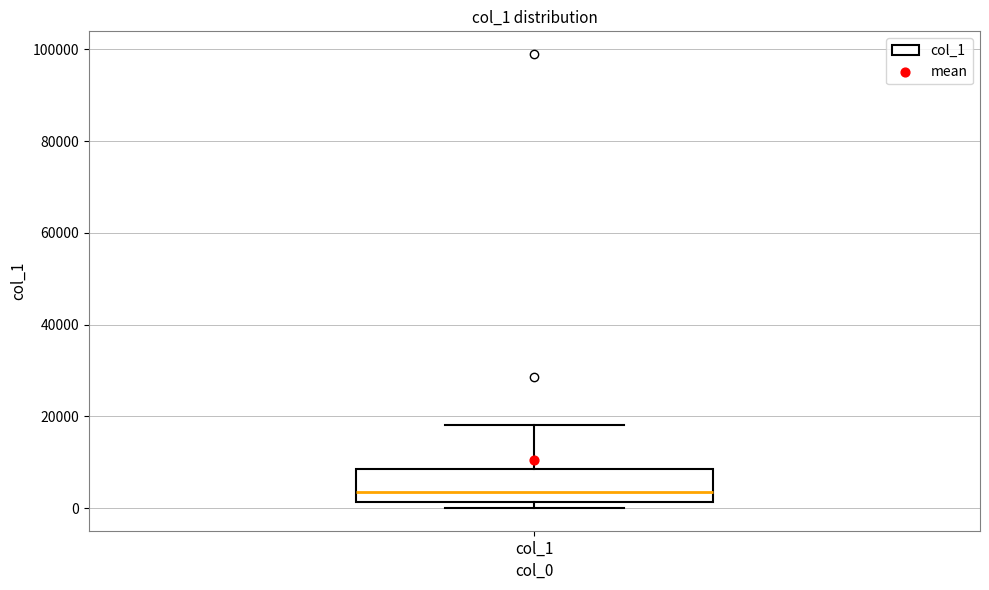

Read this box plot against the y-axis: the position of the median line, the range covered by the box, and the ends of both whiskers. The values are not printed on the chart, so give them approximately, as read against the axis.

median 4000, box 2000 to 8000, whiskers 0 to 18000